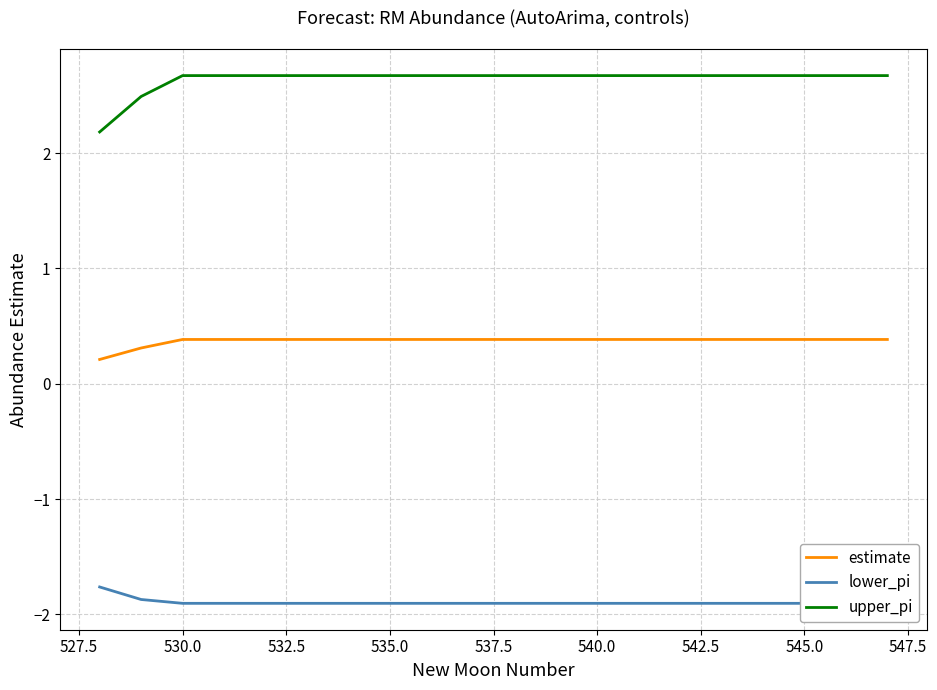

List the series in order of their overall mean, highest first.

upper_pi, estimate, lower_pi